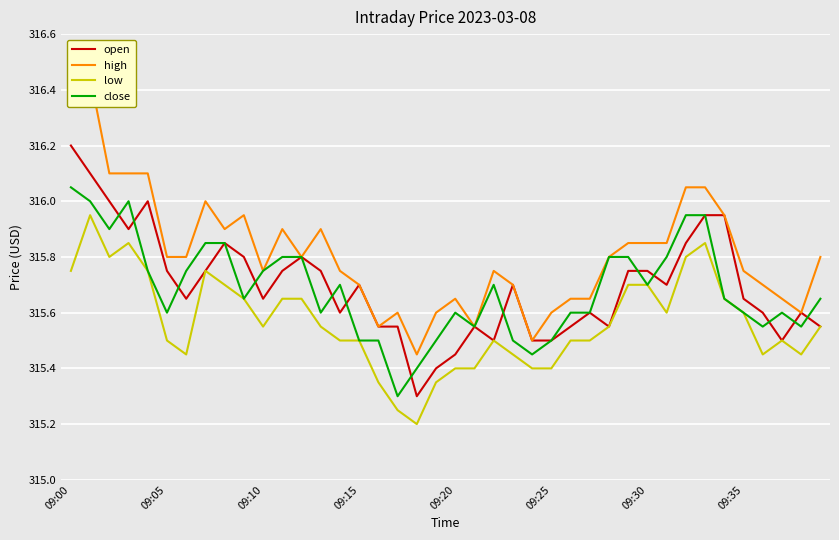

What is the minimum value for close?

315.3